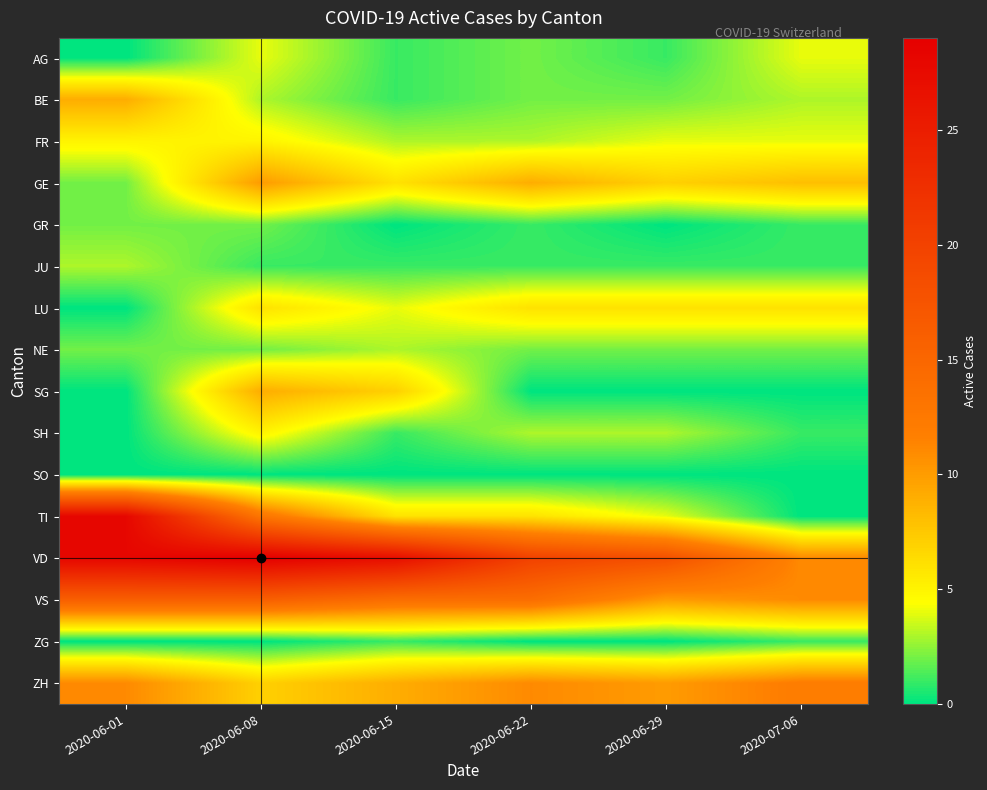

Between 2020-06-01 and 2020-06-22, which series saw the biggest shift?

TI